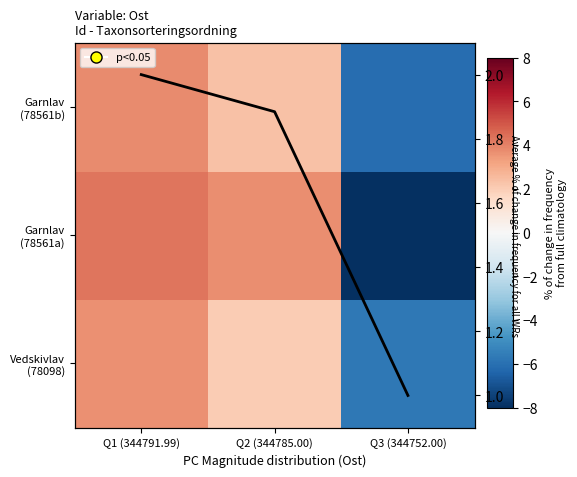

Between Q3 (344752.00) and Q2 (344785.00), which is larger?

Q2 (344785.00)